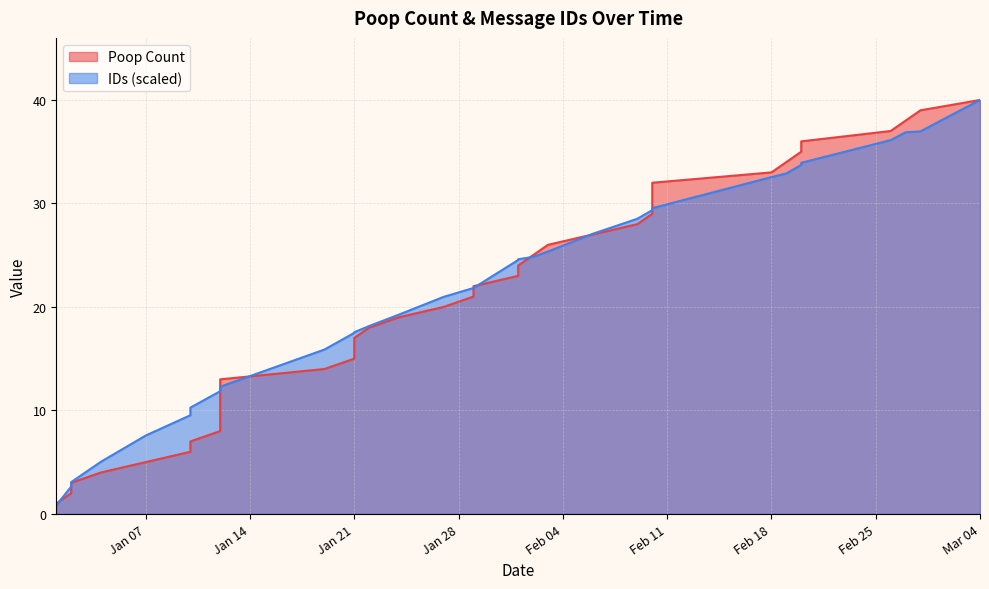

List the series in order of their overall mean, lowest first.

Poop Count, IDs (scaled)